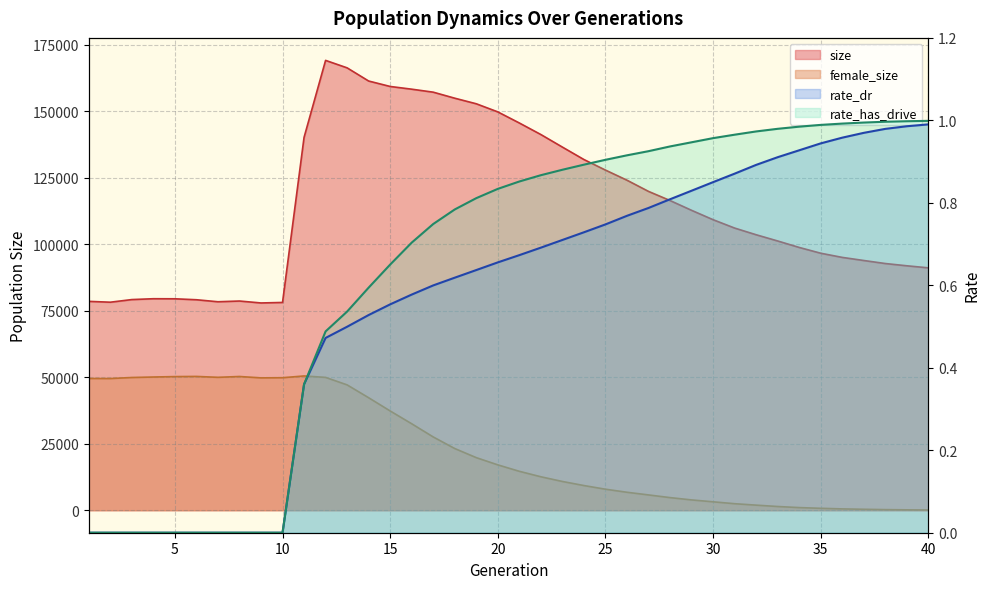

What is the sum of the size values at 17 and 8?

235841.0